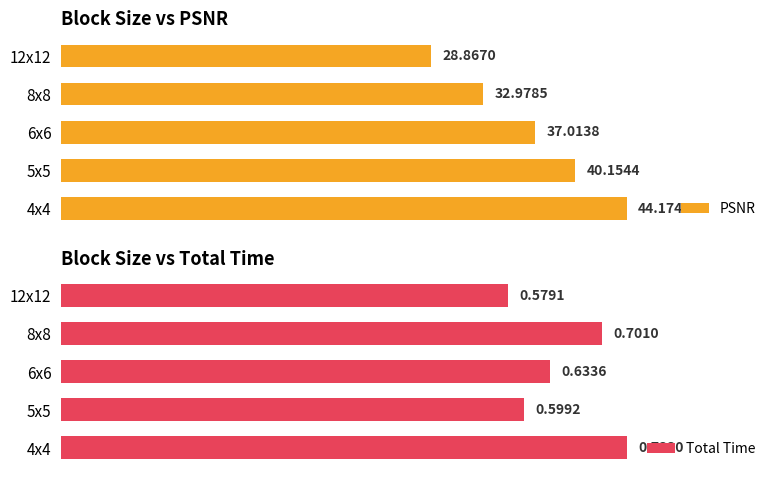

Which category has the lowest value in the PSNR series?

12x12